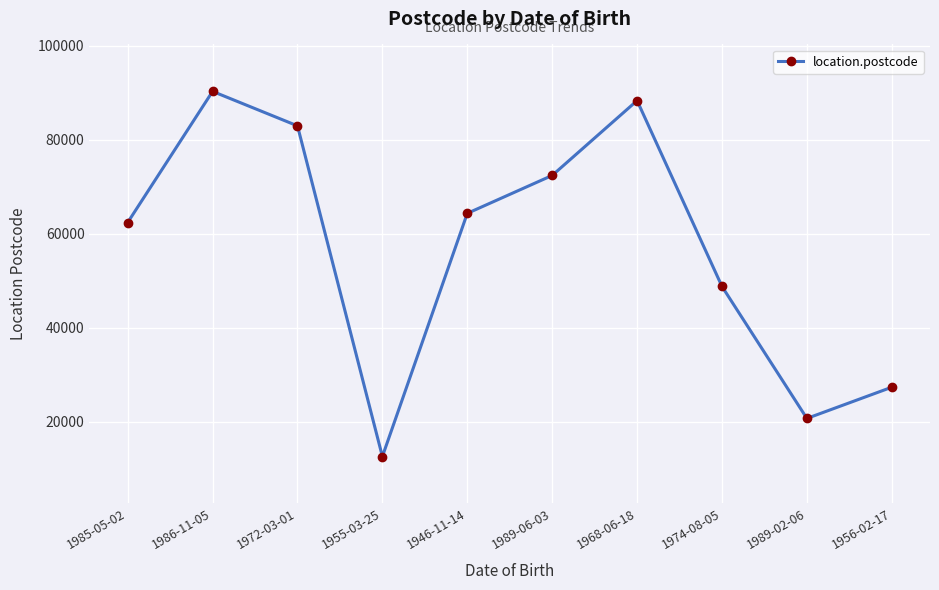

What is the change in value from 1985-05-02 to 1989-06-03?

+10029